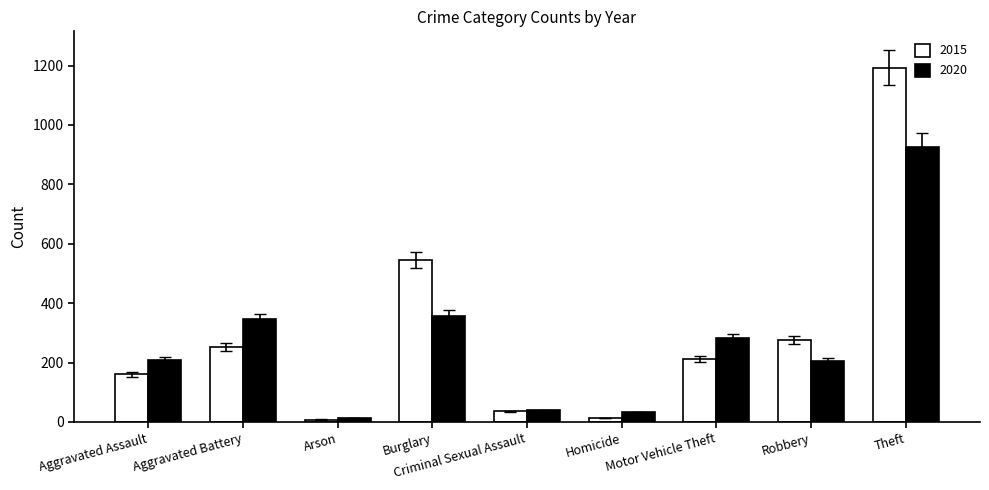

List the series in order of their peak value, lowest first.

2020, 2015